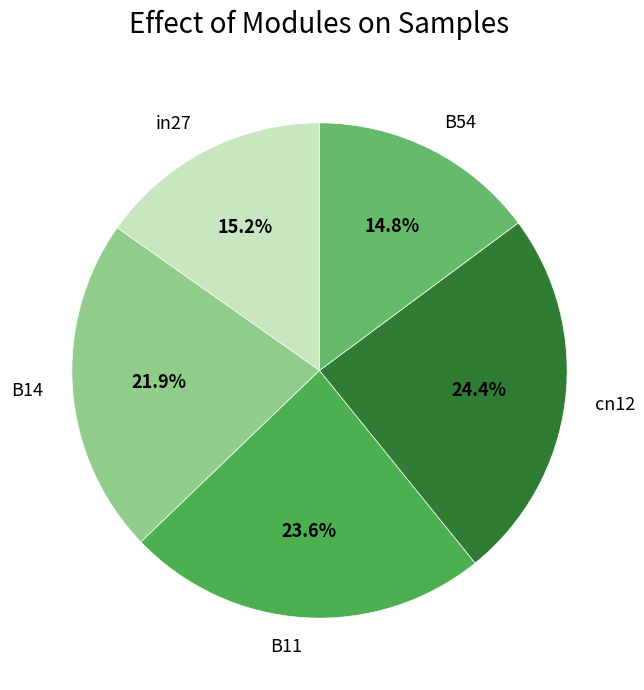

To the nearest percent, what portion does cn12 represent?

24%